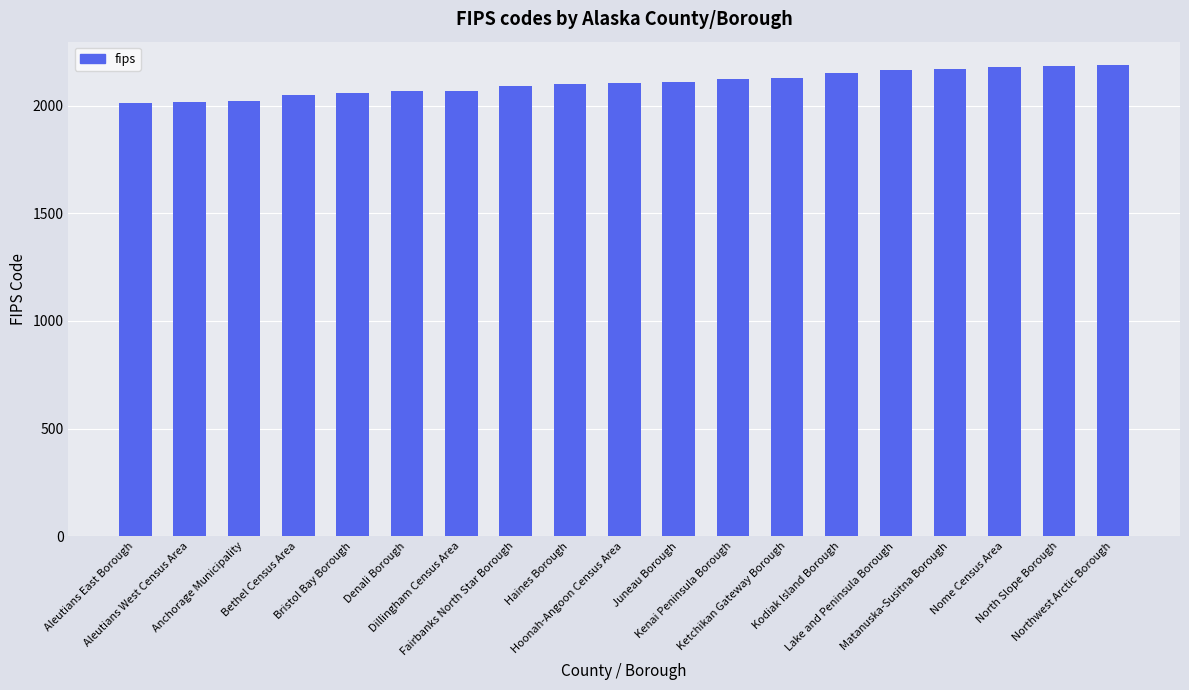

What is the greatest value displayed?

2188